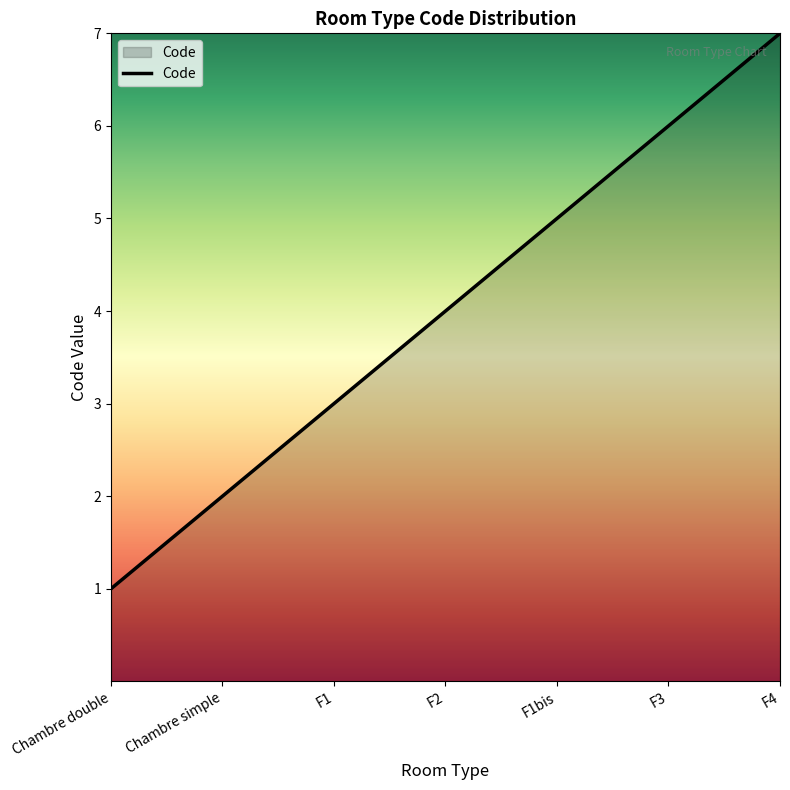

Count the values in the range 2 to 6.

5